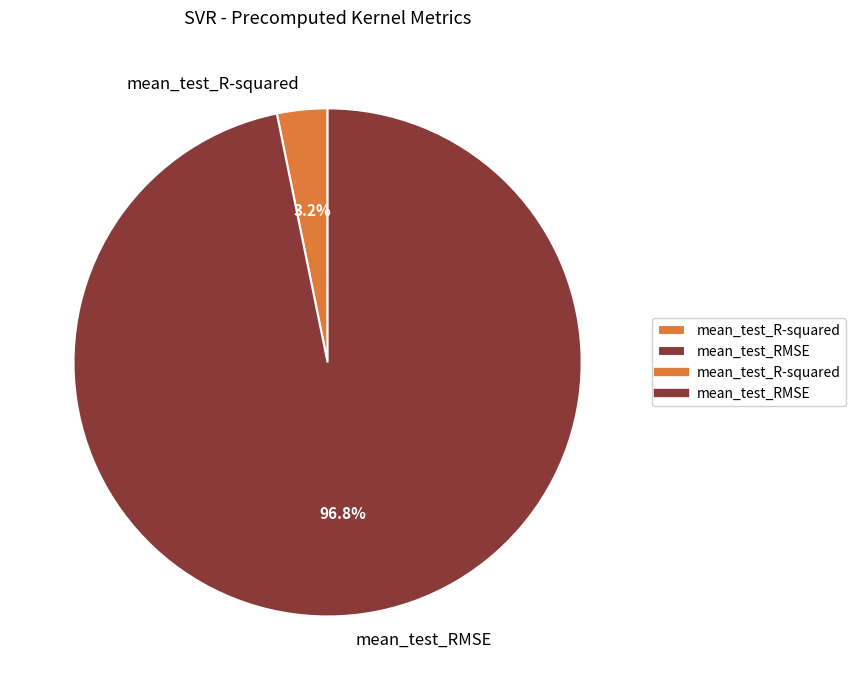

Count the number of slices in the pie.

2